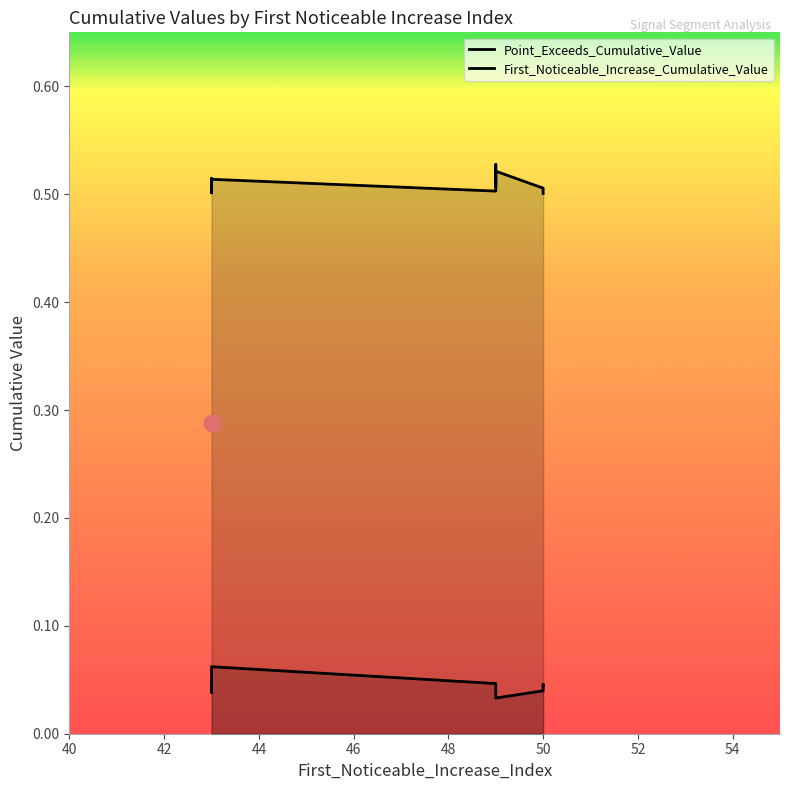

What position from the left is 52?

7